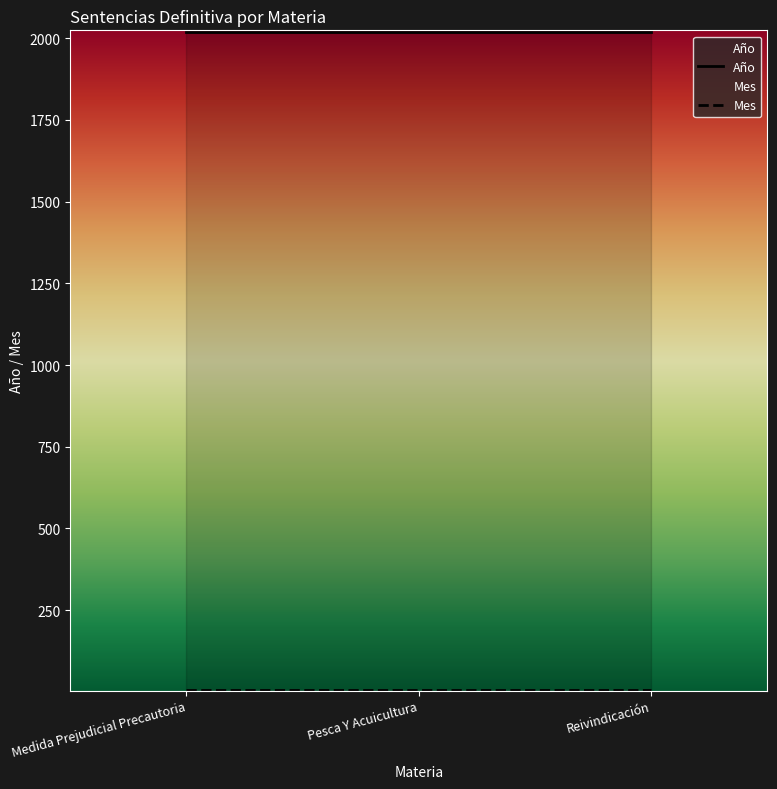

At which label is Mes closest to 5?

Medida Prejudicial Precautoria